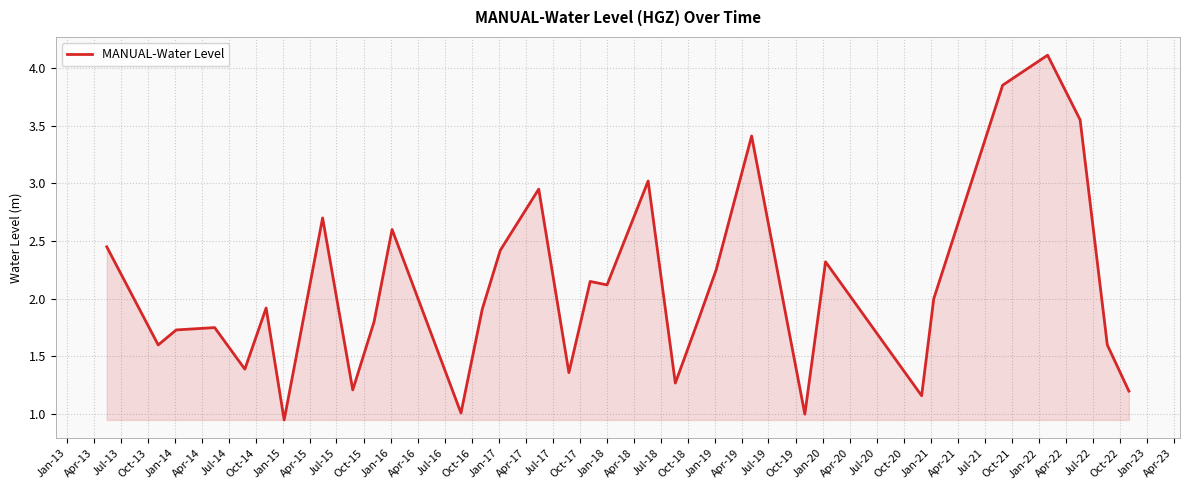

What is the maximum value shown in the chart?

4.1